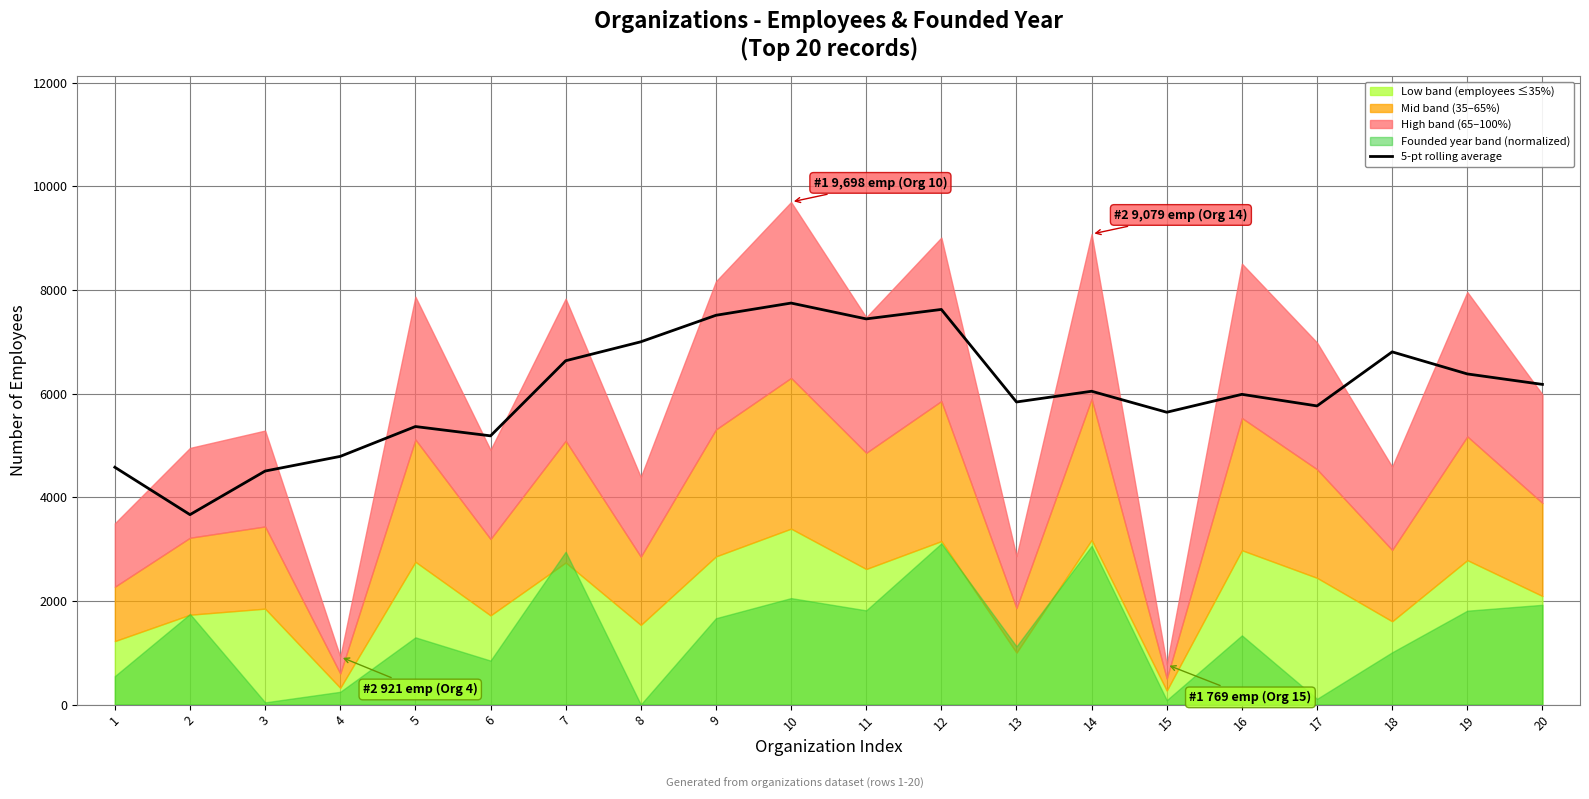

What value does the data have at 10?

7747.6